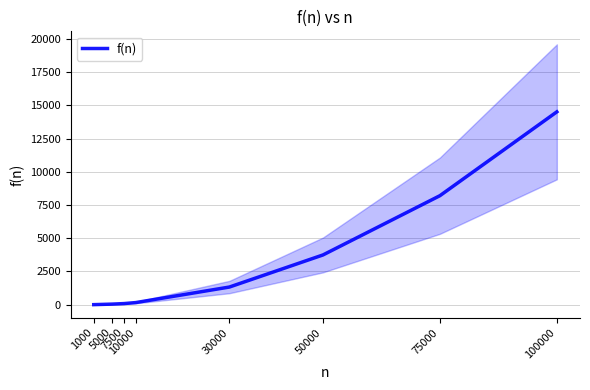

What is the greatest value displayed?

14517.3